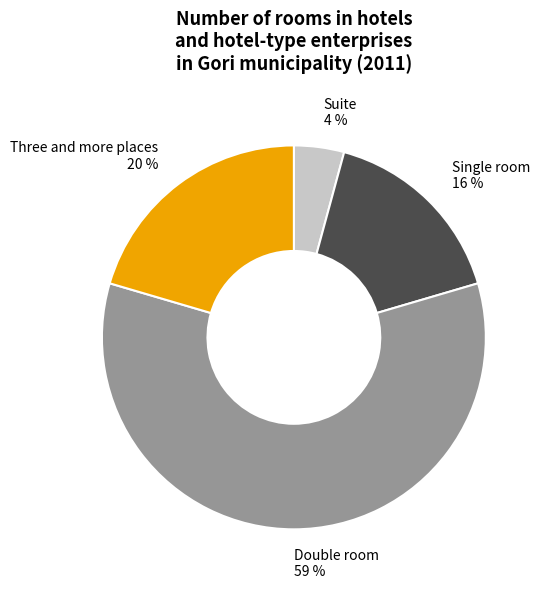

What is the ratio of the value at Single room to the value at Three and more places?

0.8